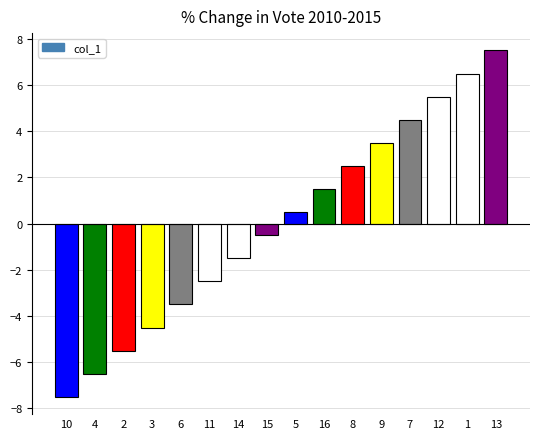

Is it true that the value at 12 is 5.5?

True